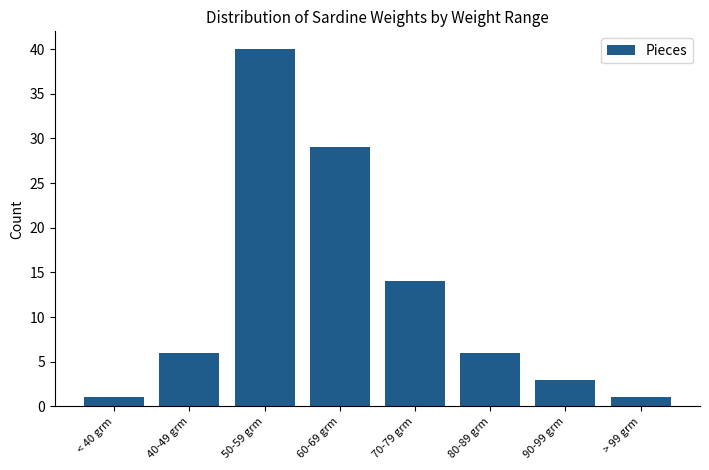

Count the number of data series in this chart.

1